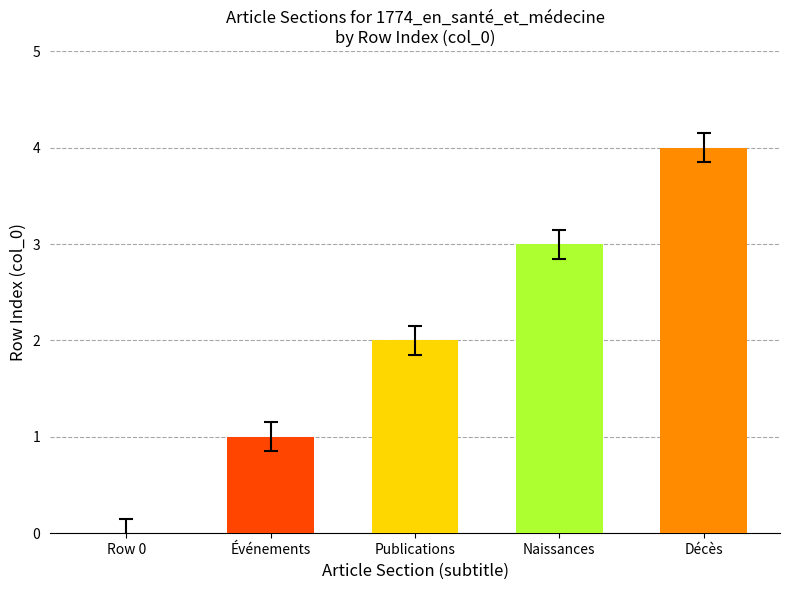

How many values are between 1 and 3?

3